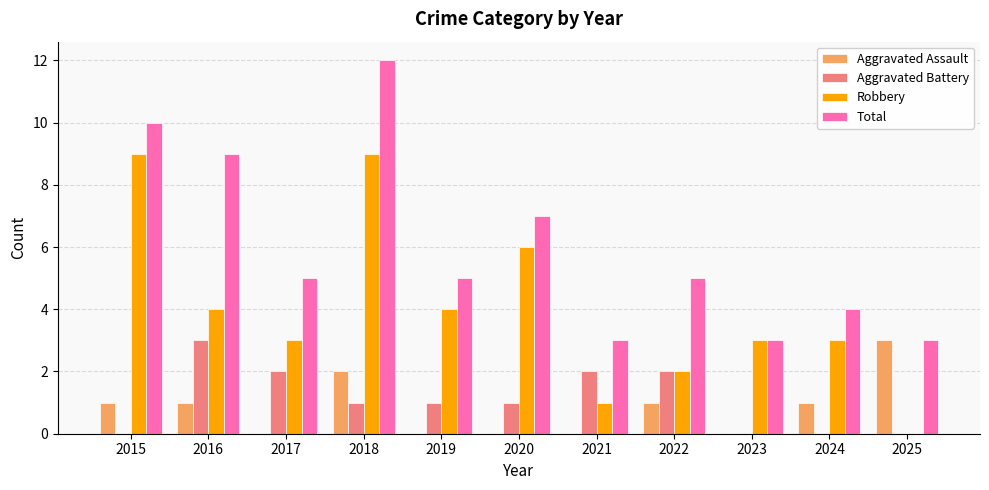

What are all the series names shown in the legend?

Aggravated Assault, Aggravated Battery, Robbery, Total